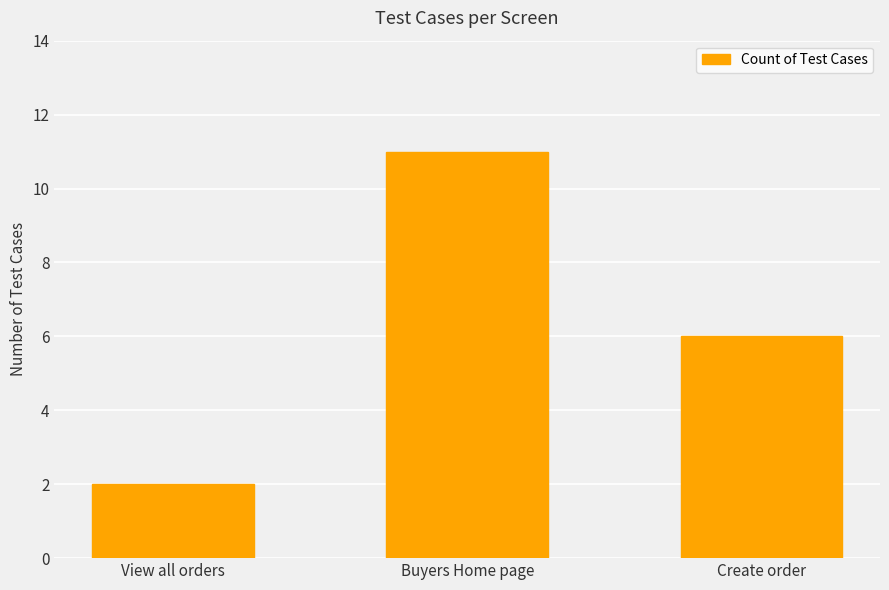

What is the value of the 2nd bar from the left?

11